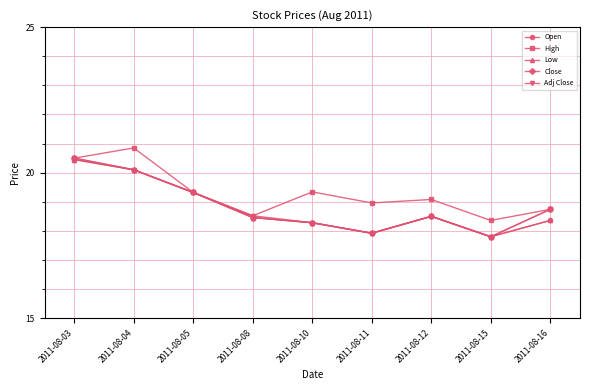

At 2011-08-16, list the series in order from largest to smallest.

High, Close, Adj Close, Open, Low